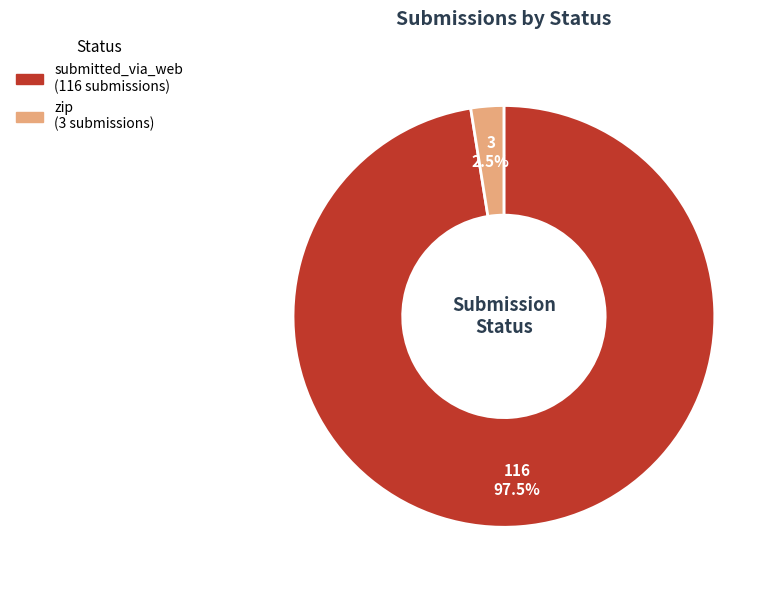

How many segments does this pie chart have?

2